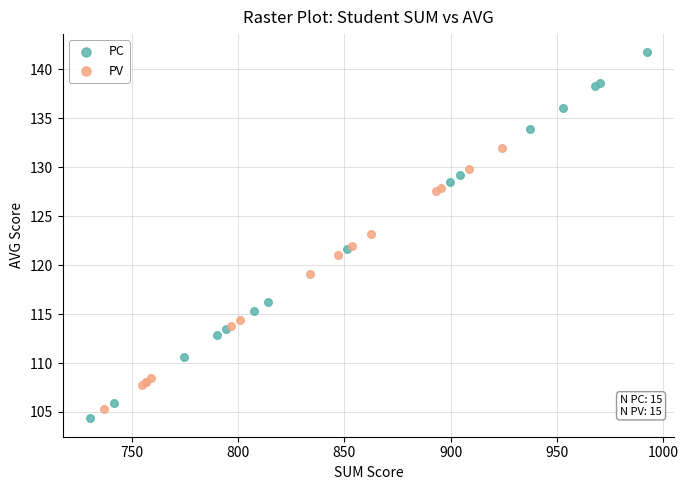

Which series has the widest spread of Y values?

PC